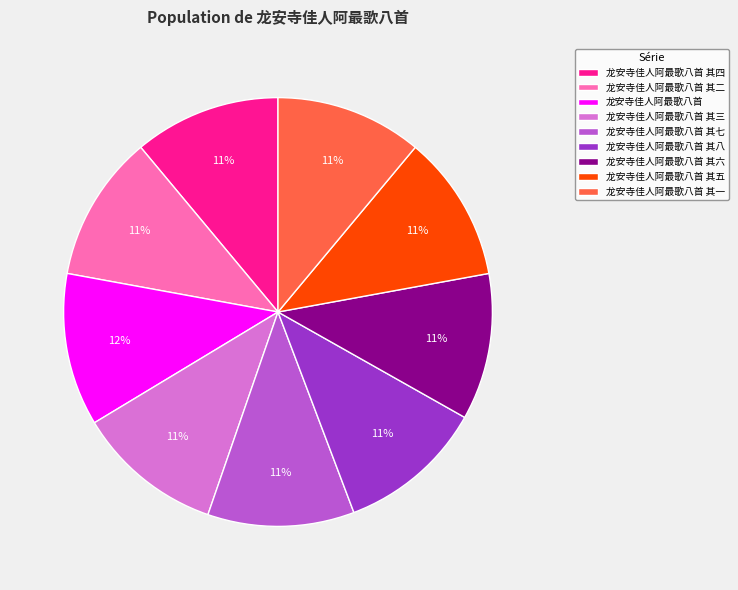

What percentage is the 龙安寺佳人阿最歌八首 其五 slice, to the nearest percent?

11%